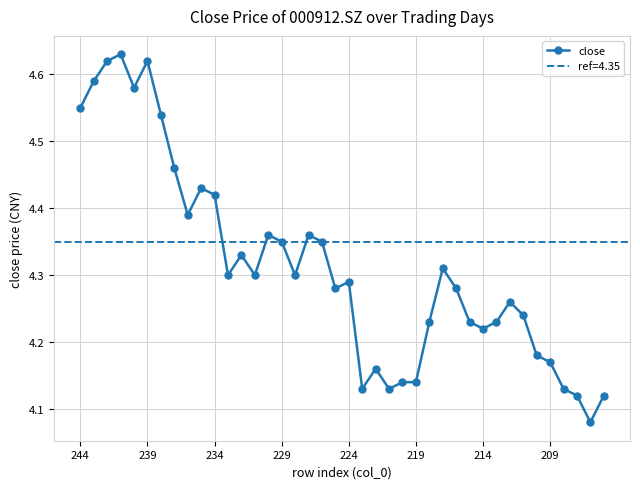

True or false: close has more than 2 interior local peaks.

True